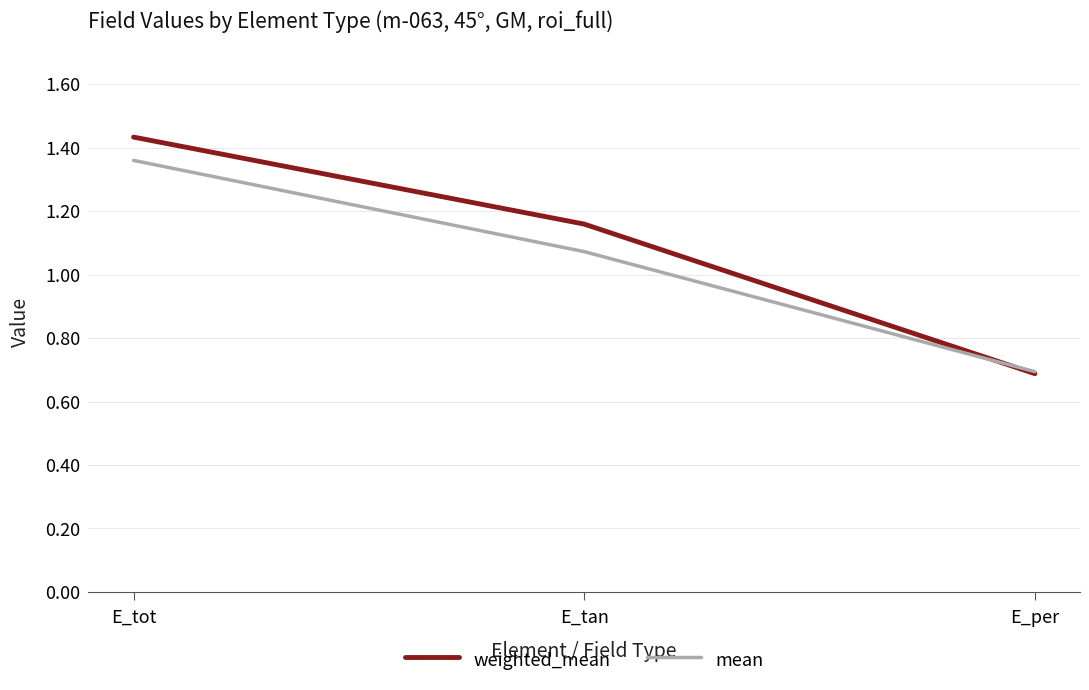

Is this an area chart (filled region under the line)?

No